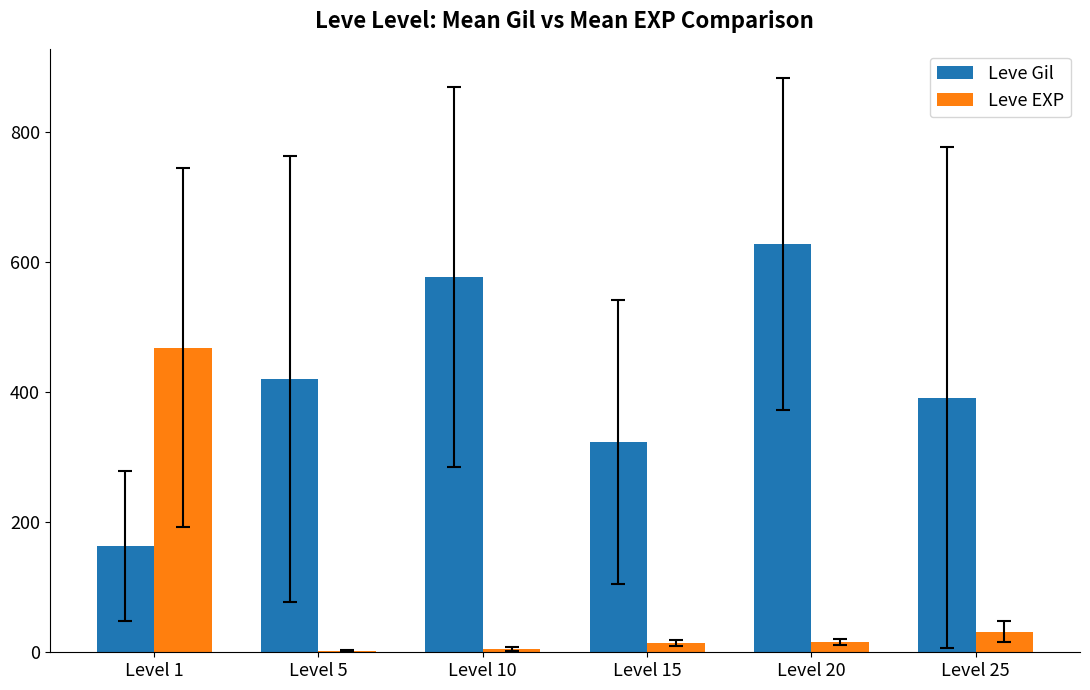

What are all the series names shown in the legend?

Leve Gil, Leve EXP